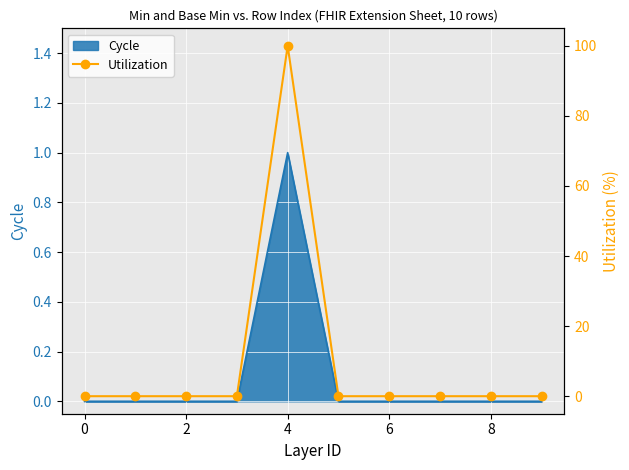

The value of Cycle at 2 is 0. True or false?

True